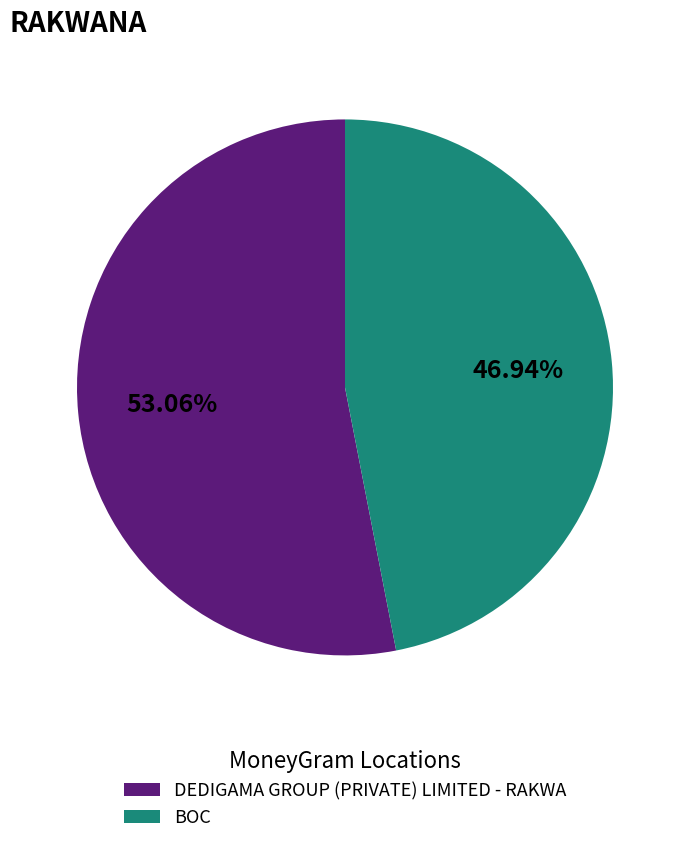

Which slice is the largest?

DEDIGAMA GROUP (PRIVATE) LIMITED - RAKWA